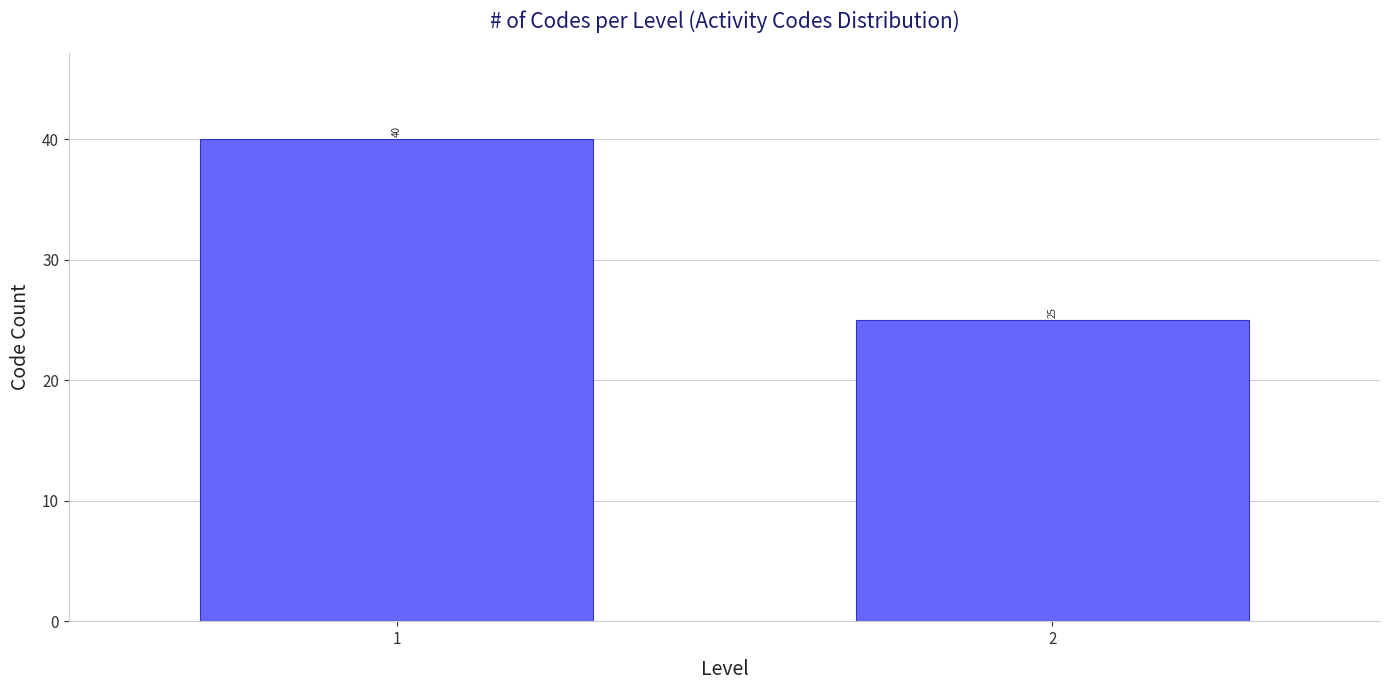

Reading right to left, transcribe all the data shown in this chart.

25	40